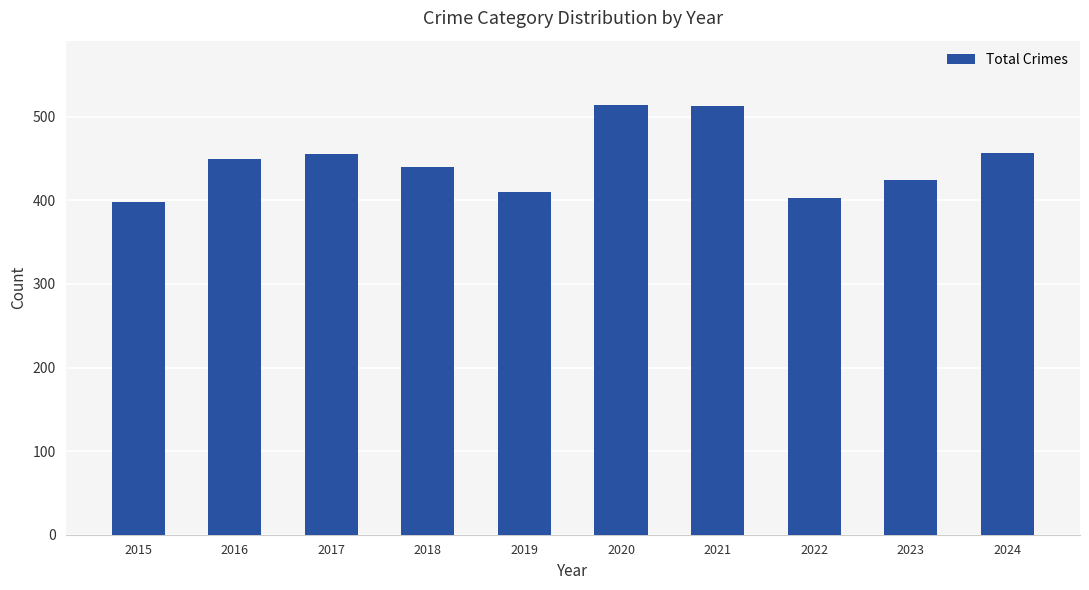

What is the sum of all values?

4464